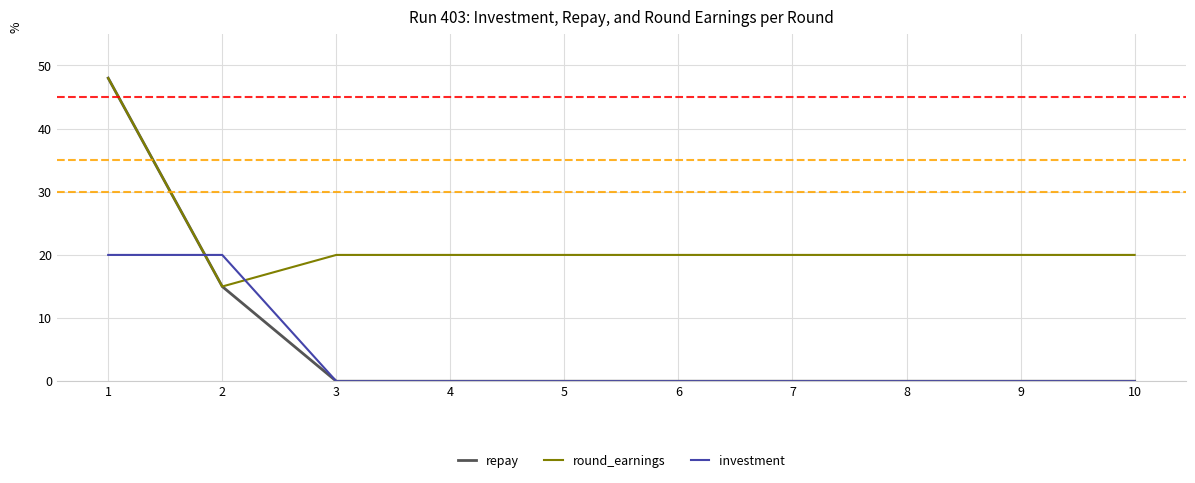

Is the value of round_earnings at 10 greater than the value of repay at 8?

Yes